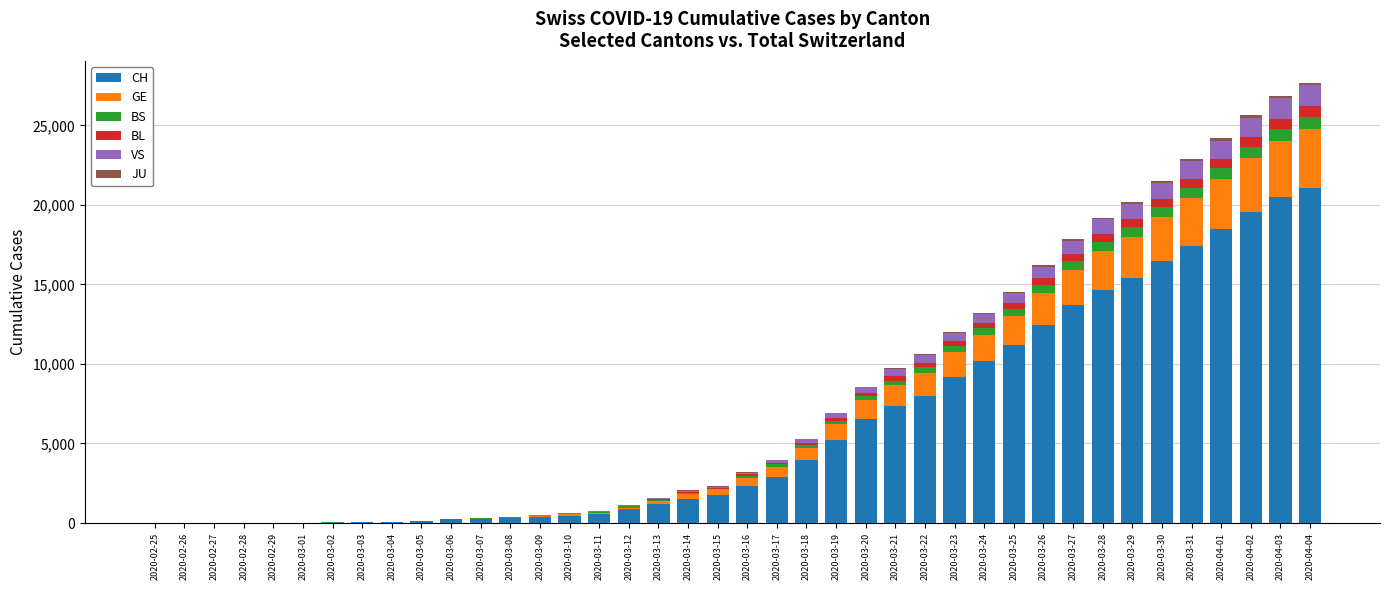

What is the maximum value for CH?

21088